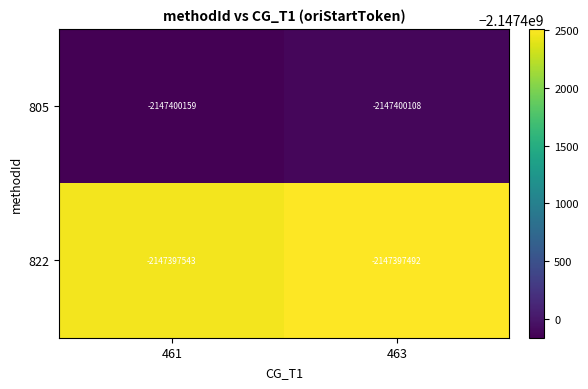

True or false: 822 has a value of -2147397543 at 461.

True